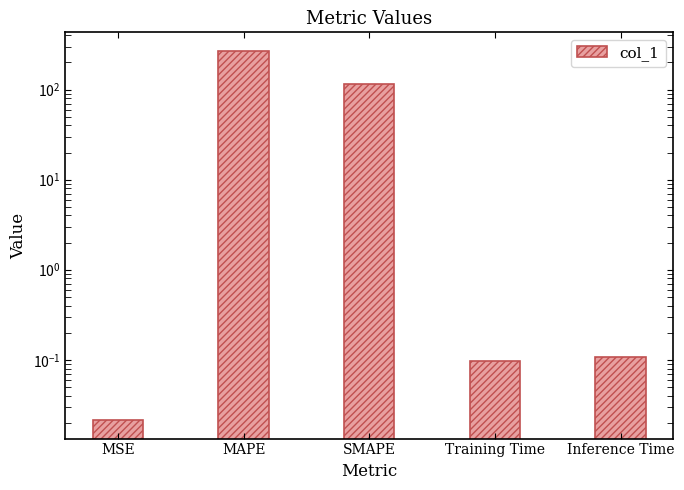

What position from the left is Inference Time?

5